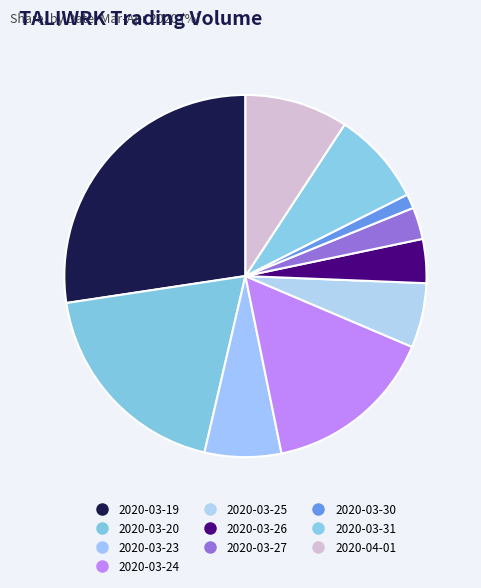

True or false: 2020-04-01 accounts for 1% of the total.

False